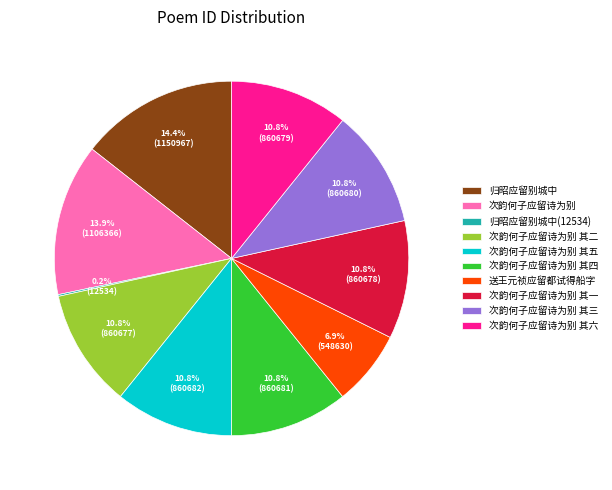

True or false: 次韵何子应留诗为别 其一 accounts for 2% of the total.

False